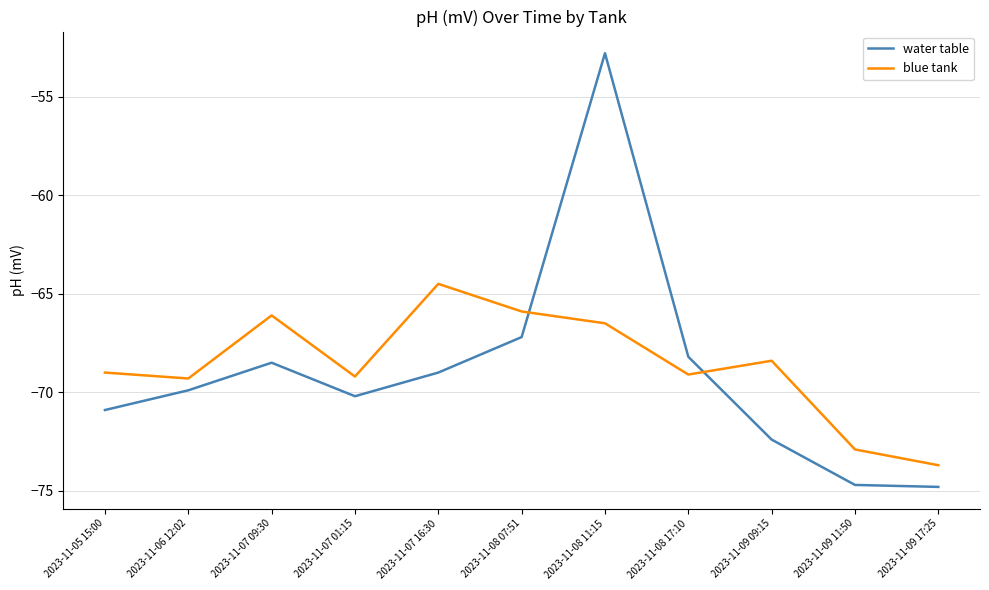

What is the total value across all series at 2023-11-05 15:00?

-139.9